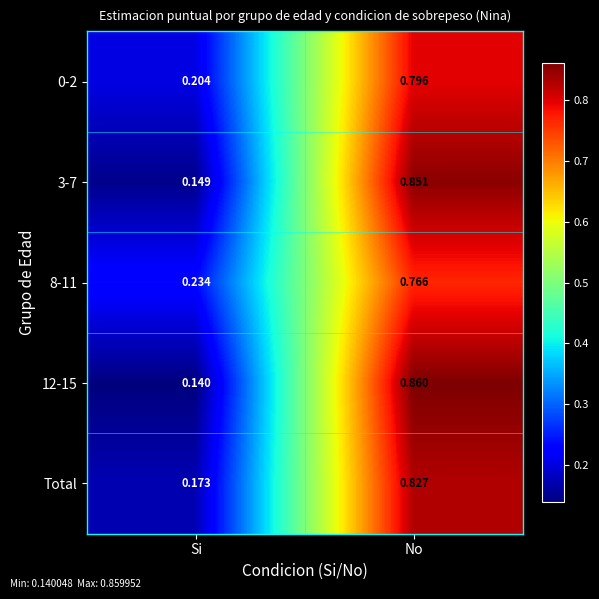

At which label does 3-7 reach its minimum?

Si